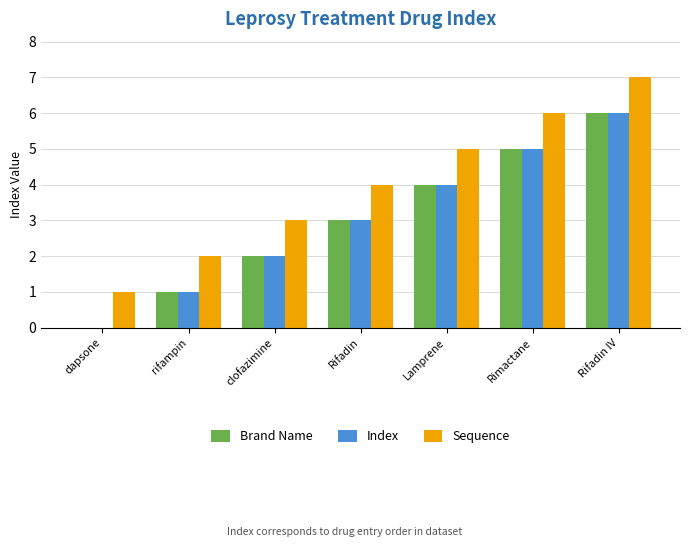

How many groups of bars are there?

7